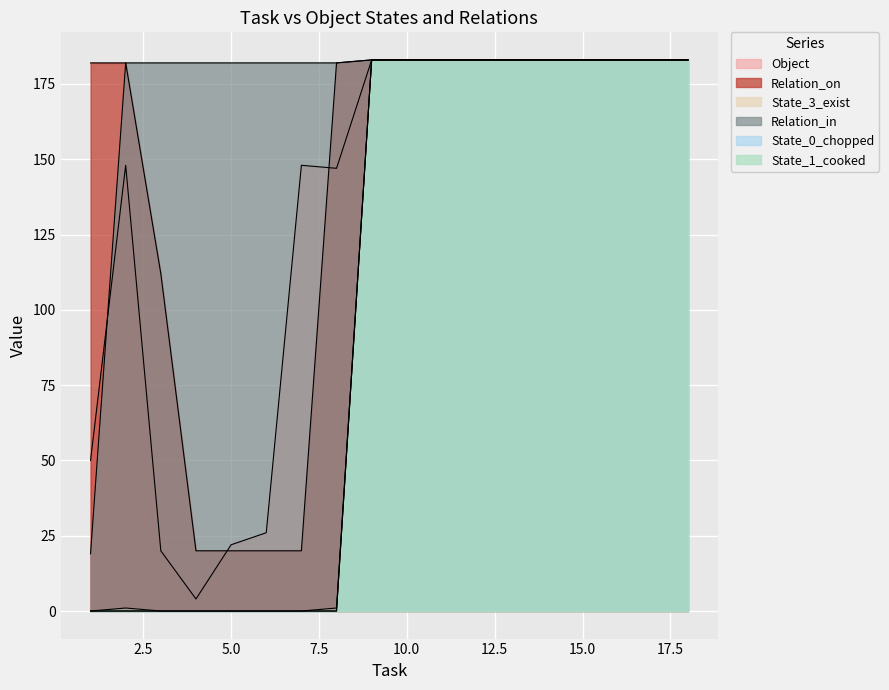

At how many categories does at least one series exceed 18?

18